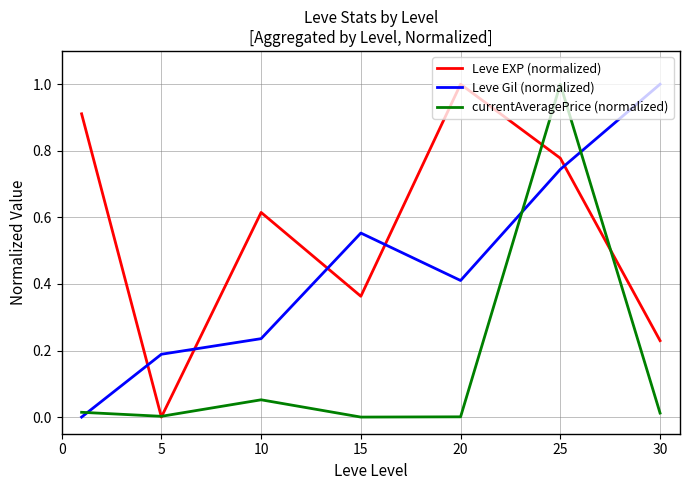

Does the chart display data point markers on the line(s)?

No